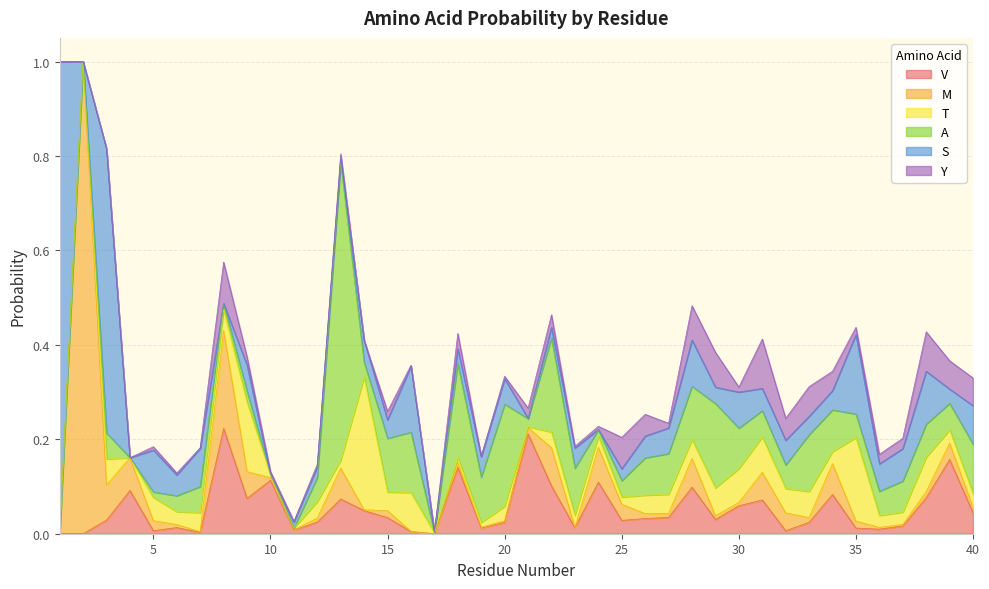

Which series changed the most between 32 and 37?

M